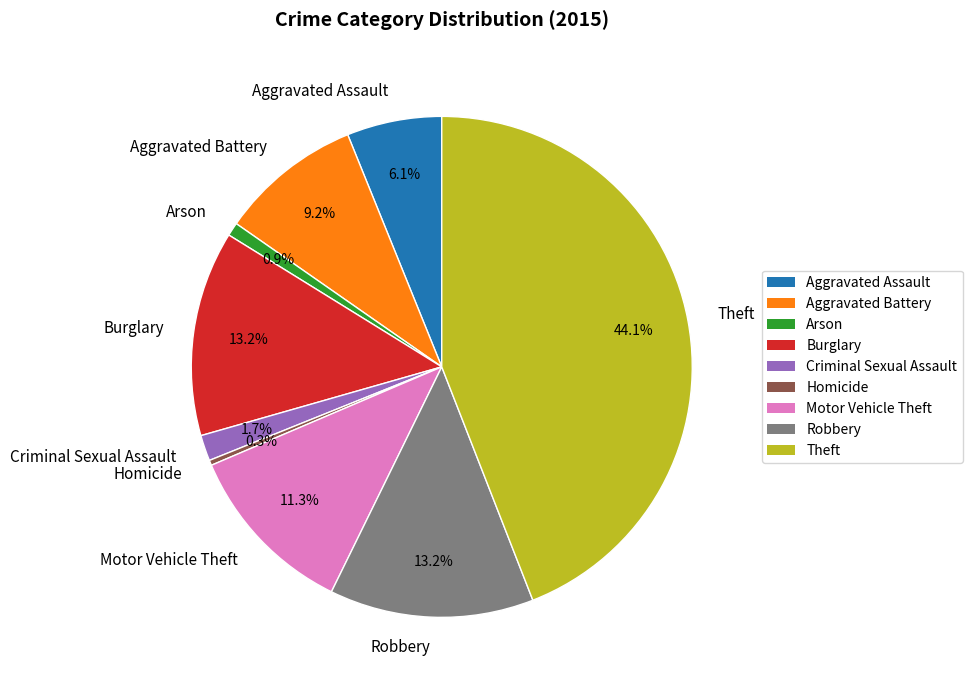

The Motor Vehicle Theft slice represents 11% of the pie. True or false?

True